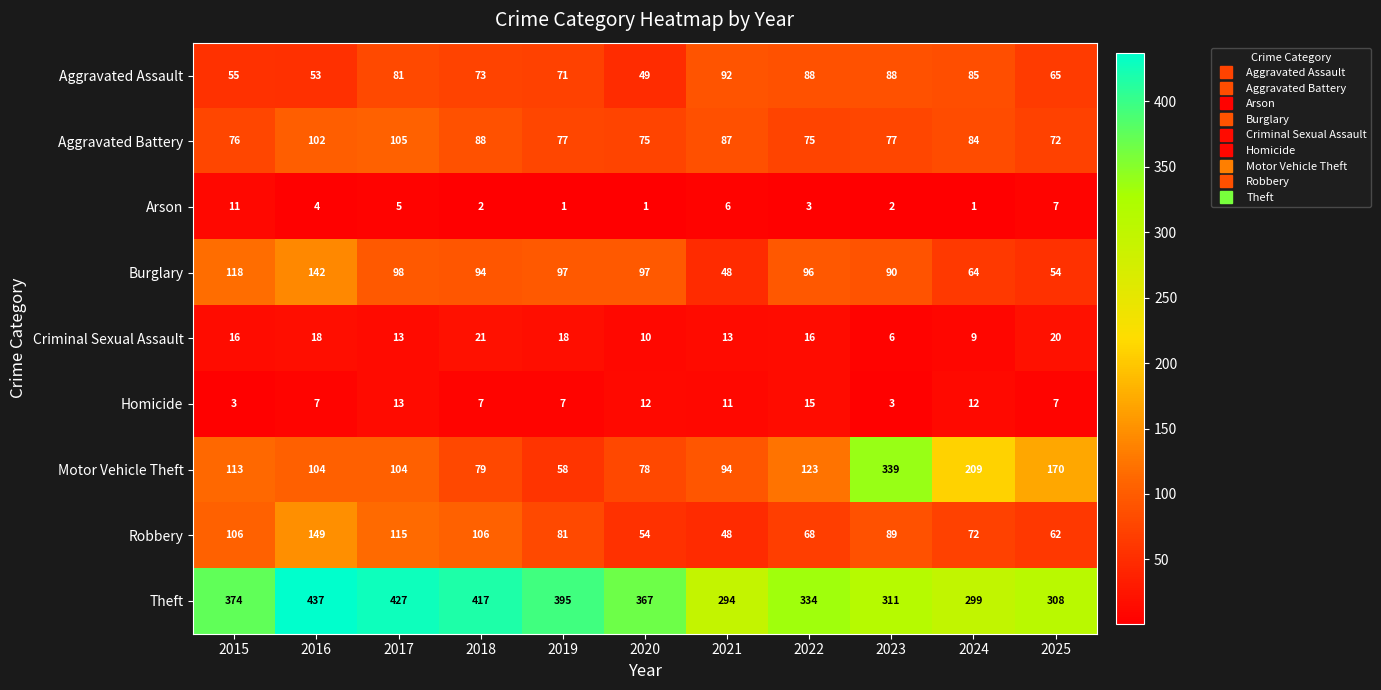

What is the minimum value shown in the chart?

1